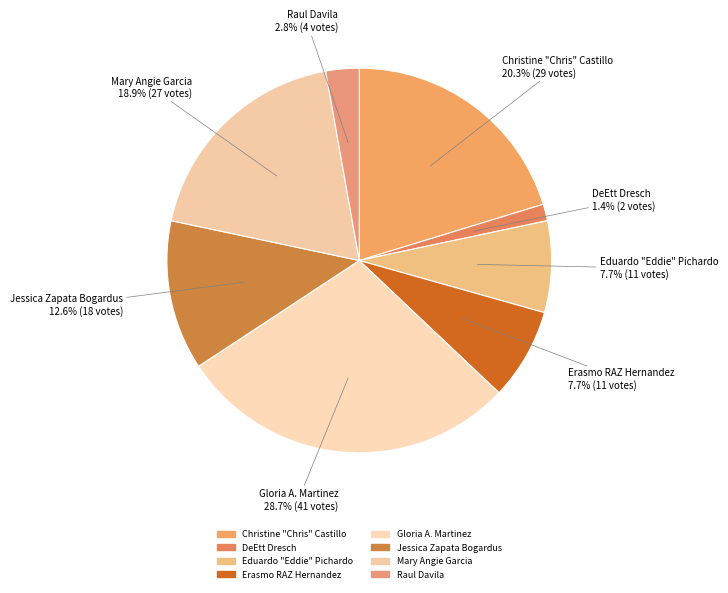

What percentage do Raul Davila and DeEtt Dresch together represent?

4.2%